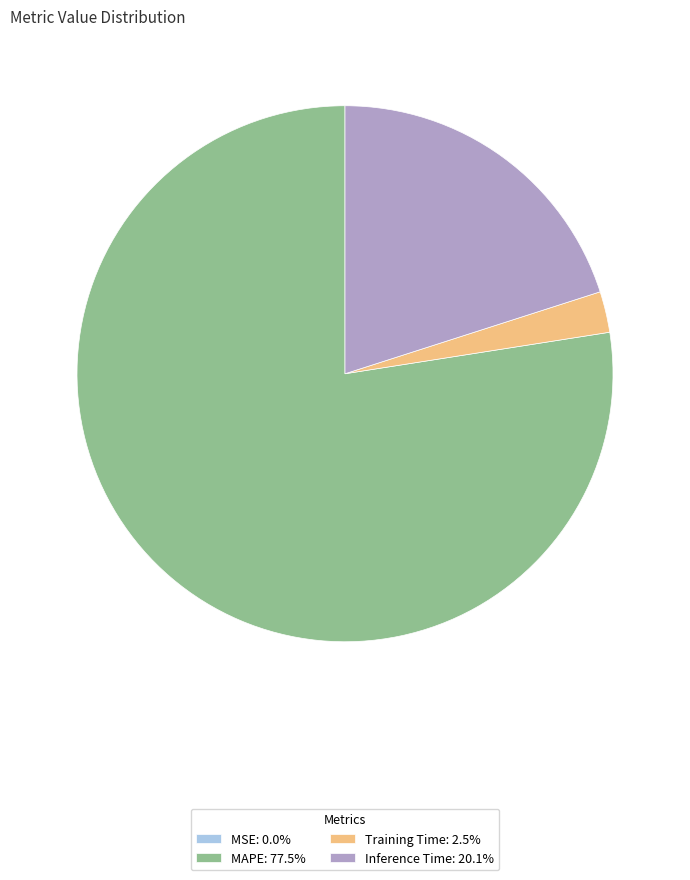

Do Training Time: 2.5% and Inference Time: 20.1% together represent more than half of the pie?

No